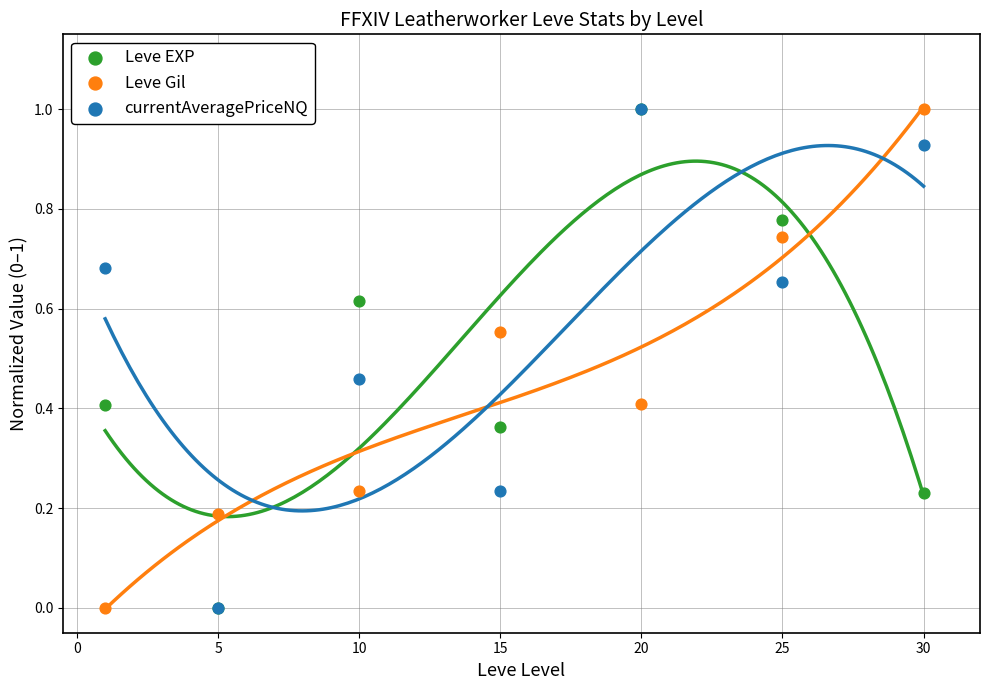

What are all the series names shown in the legend?

Leve EXP, Leve Gil, currentAveragePriceNQ